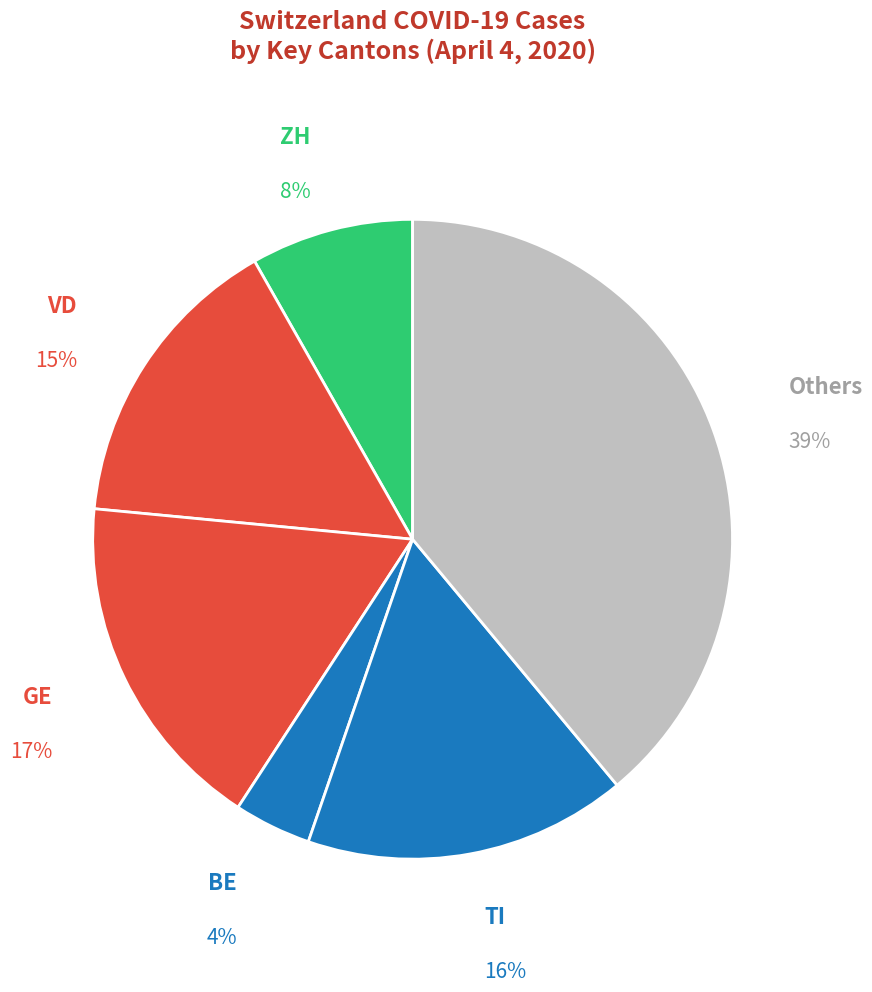

Rank the categories by value from lowest to highest.

BE, ZH, VD, TI, GE, Others